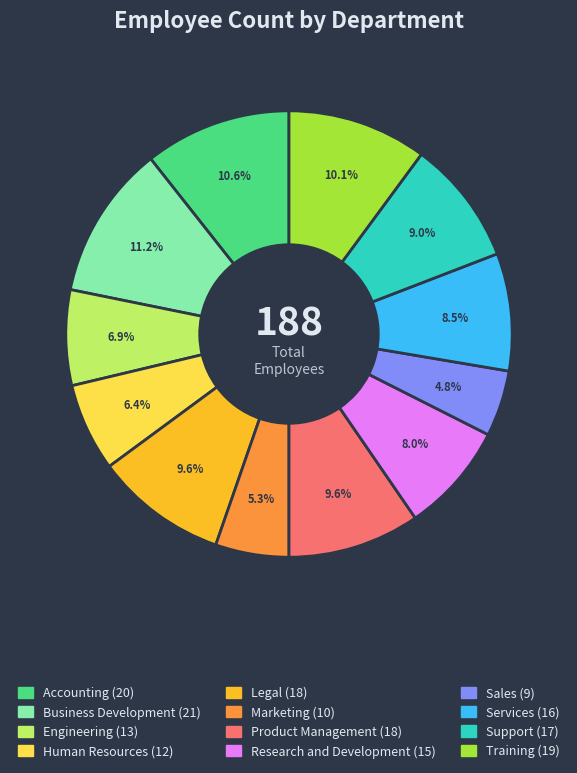

Do Training and Business Development together represent more than half of the pie?

No